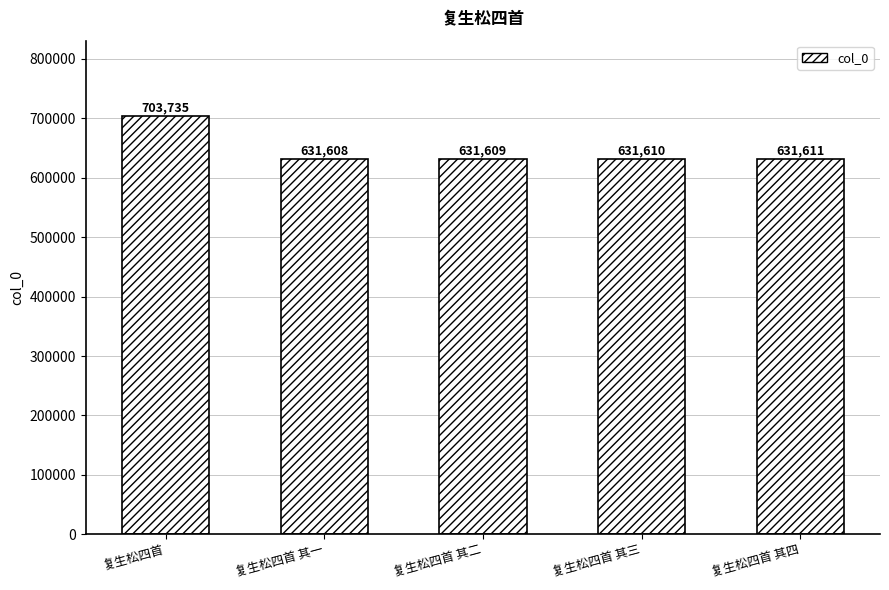

Reading right to left, what are all the values shown in this chart?

复生松四首 其四=631611	复生松四首 其三=631610	复生松四首 其二=631609	复生松四首 其一=631608	复生松四首=703735